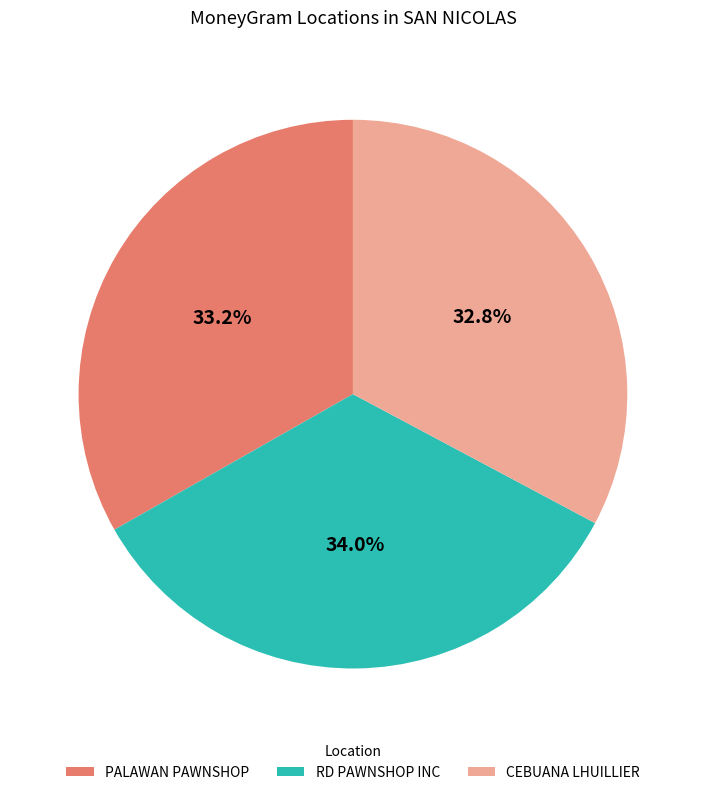

Does any single category account for the majority?

No